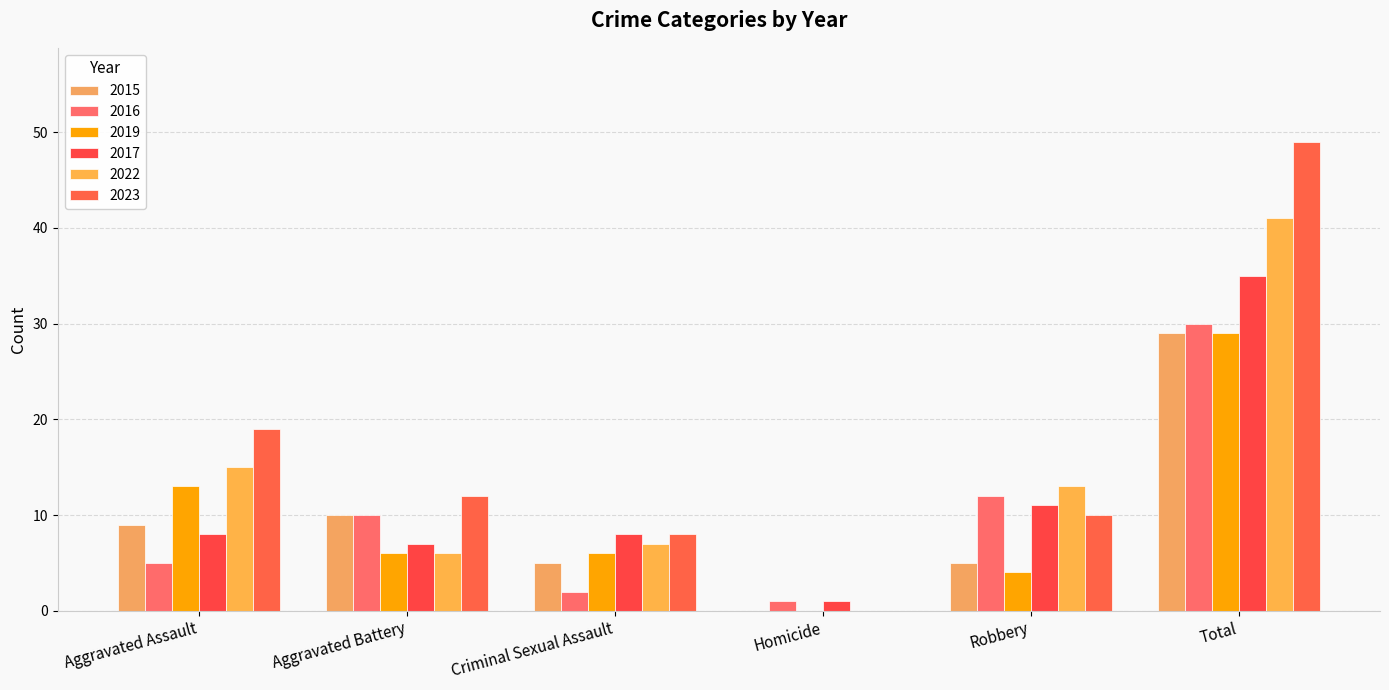

At how many categories does at least one series exceed 21?

1